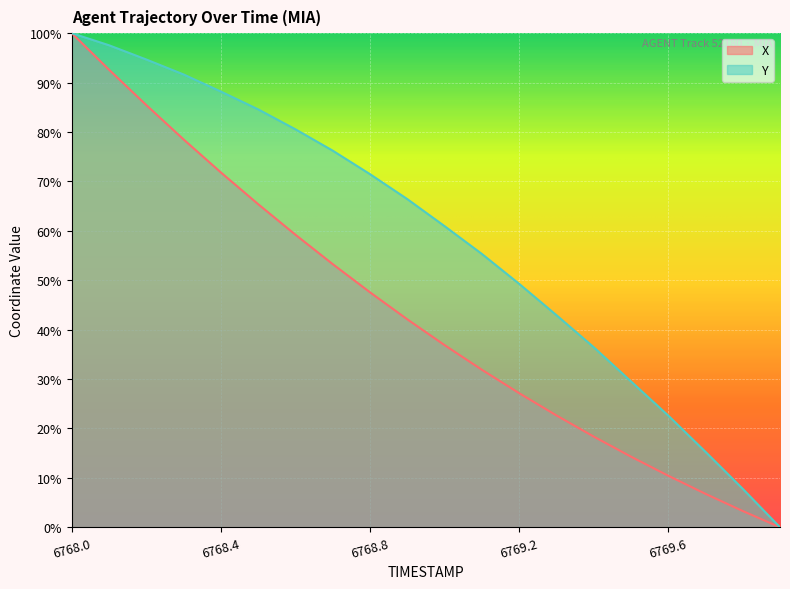

At which label is X closest to 50?

6768.8